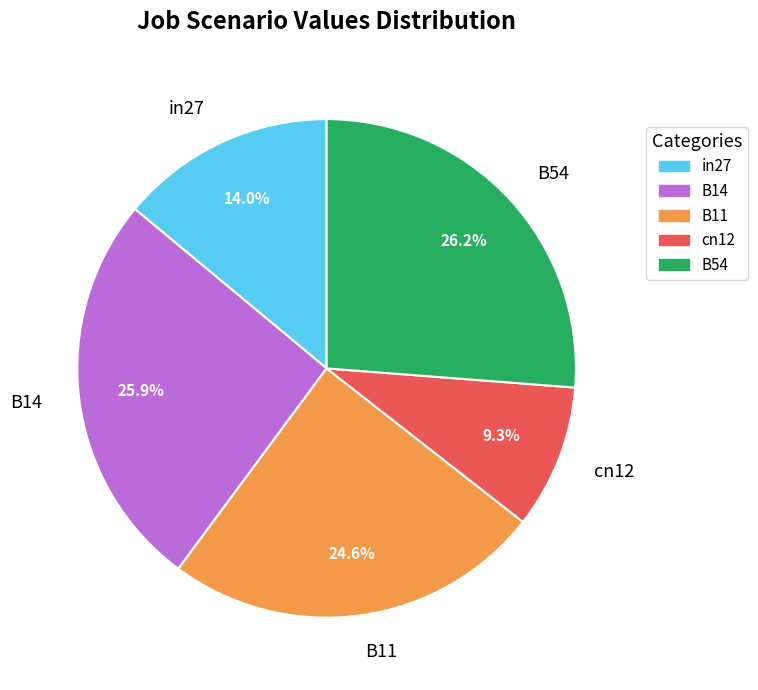

Approximately how many times larger is the value at cn12 compared to B11?

0.4